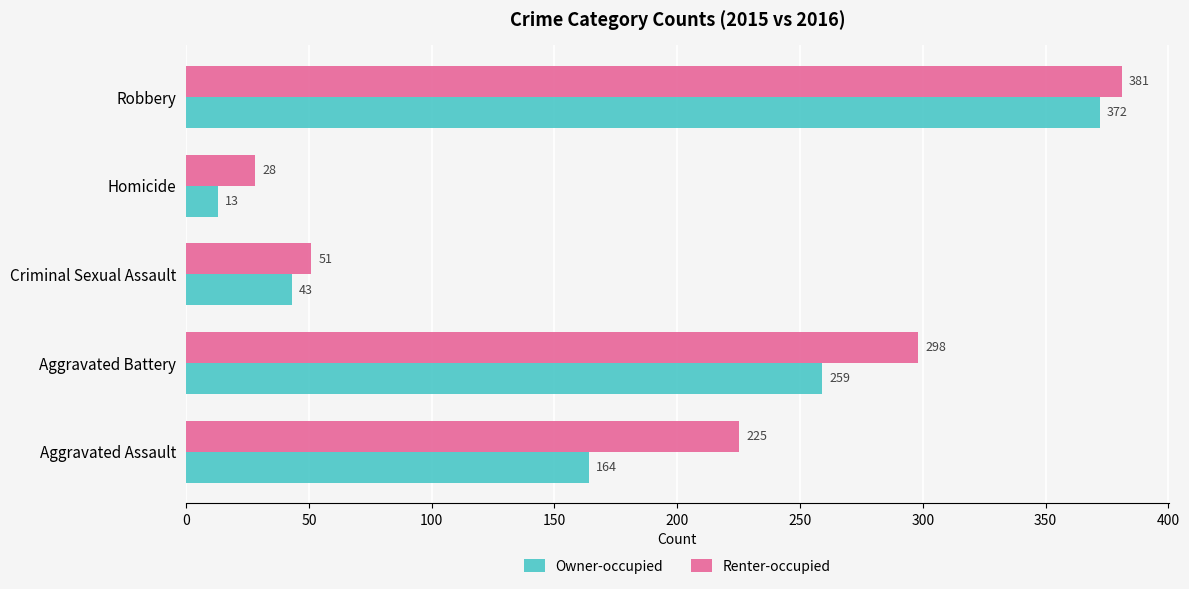

True or false: Renter-occupied has a value of 304 at Aggravated Assault.

False